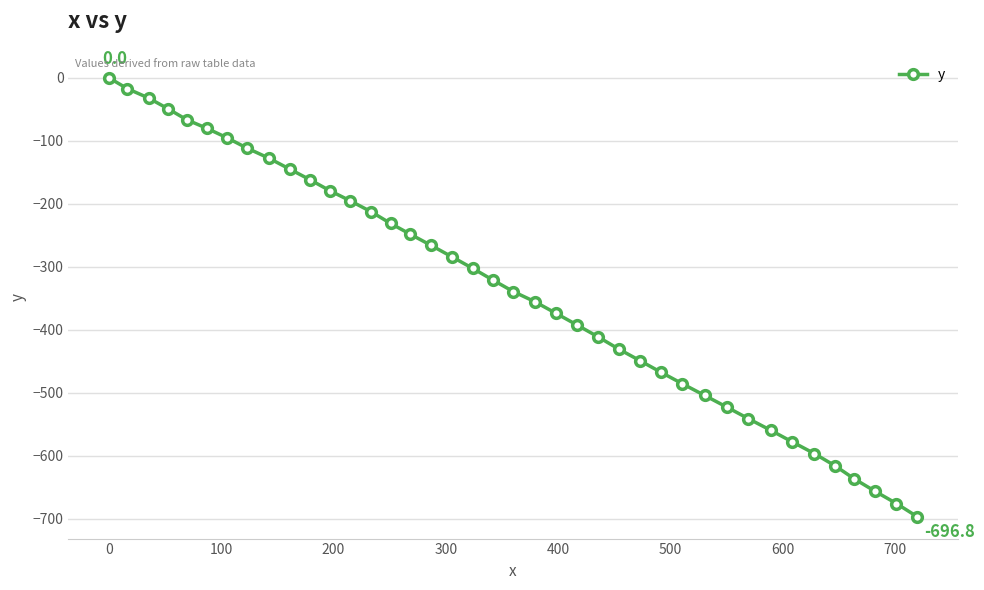

What is the sum of all values?

-13421.2